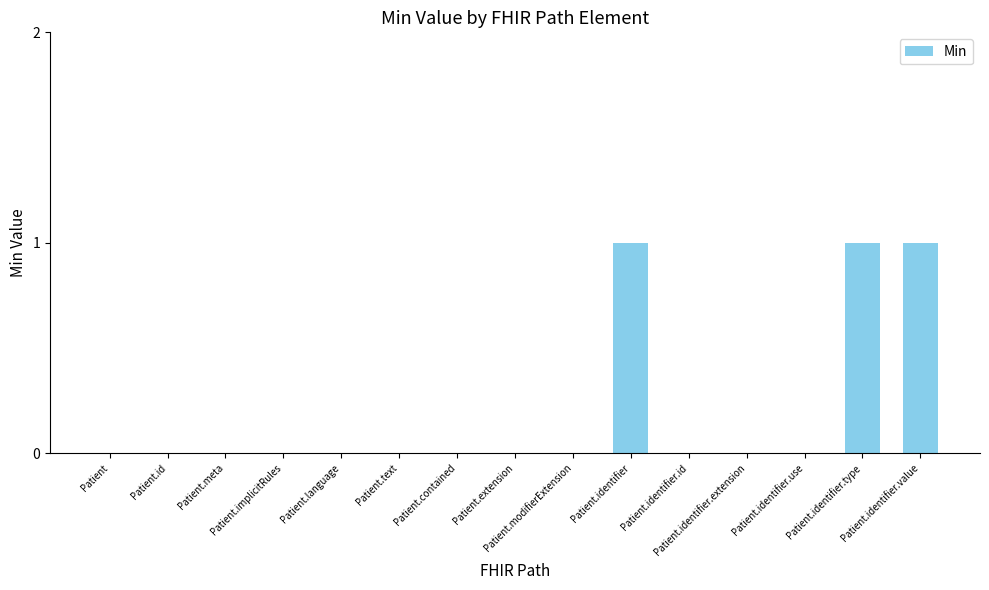

Count the number of data series in this chart.

1